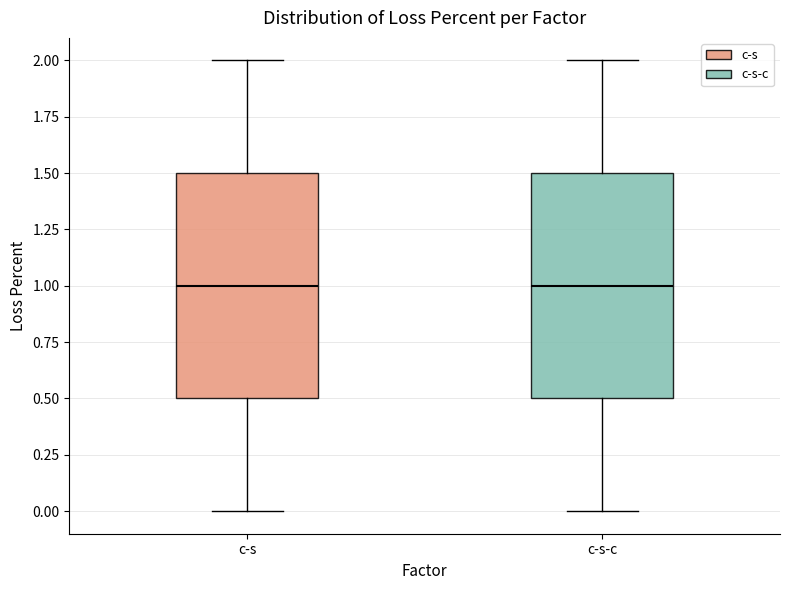

Where does the upper whisker of the box for c-s end on the y-axis? The values are not printed on the chart, so give them approximately, as read against the axis.

2.0